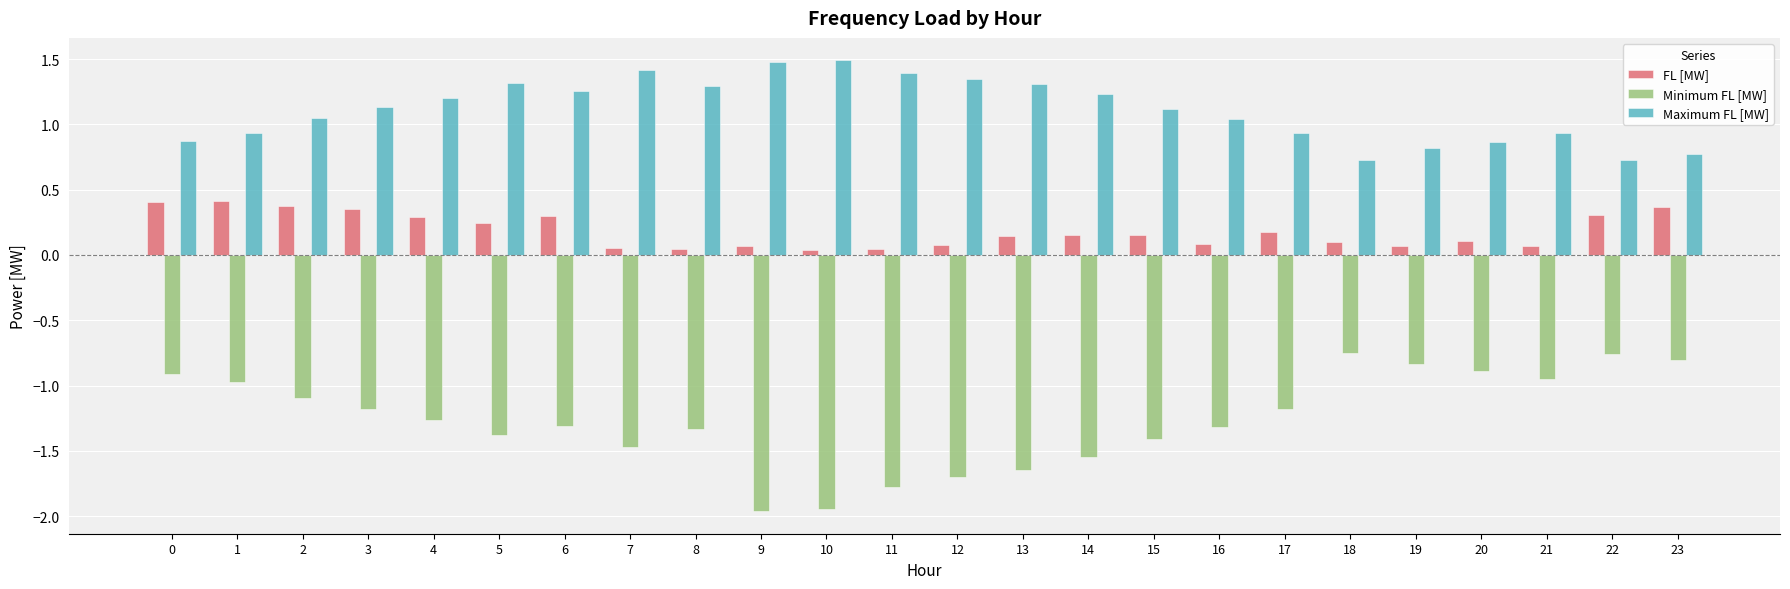

Which series changed the most between 1 and 21?

FL [MW]